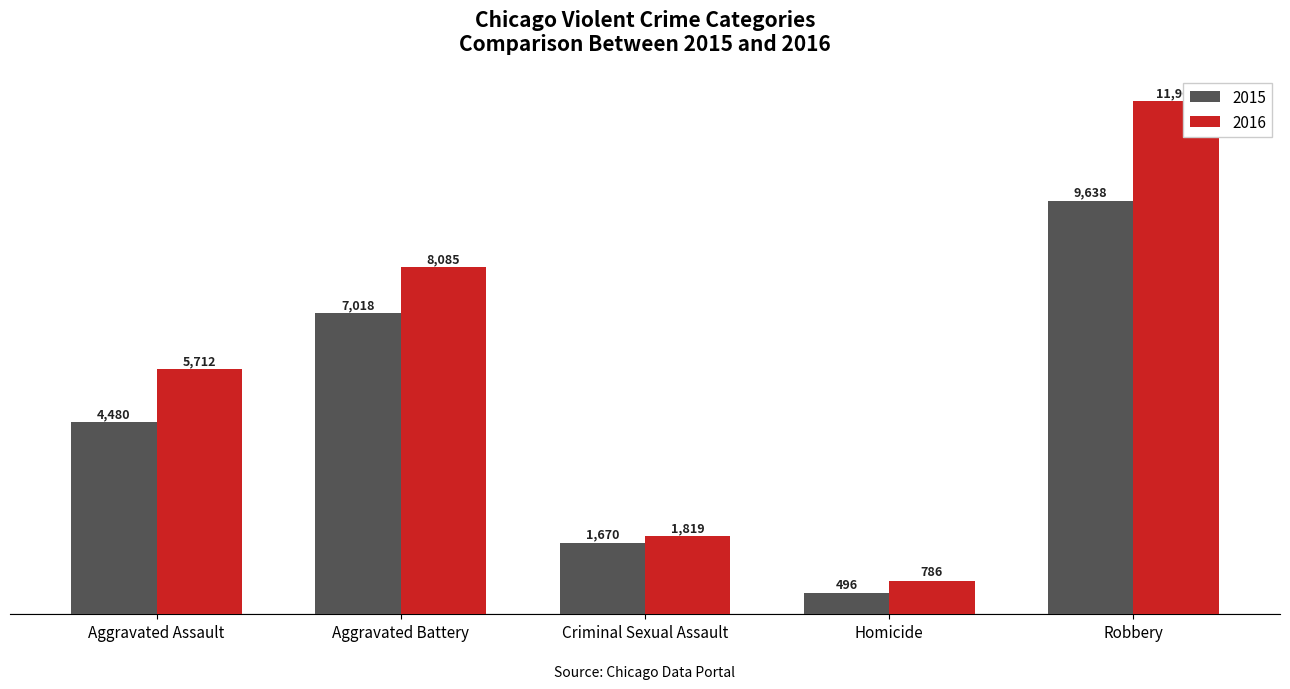

What is the minimum value for 2016?

786